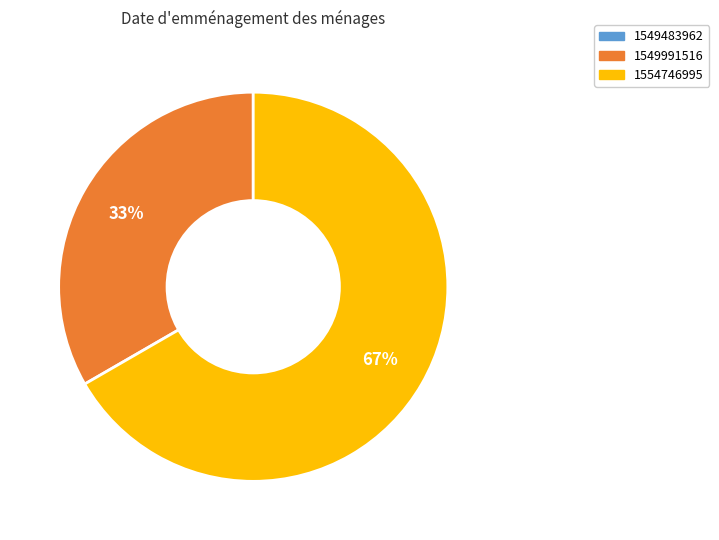

To the nearest percent, what is the difference between the largest and smallest slice percentages?

67%